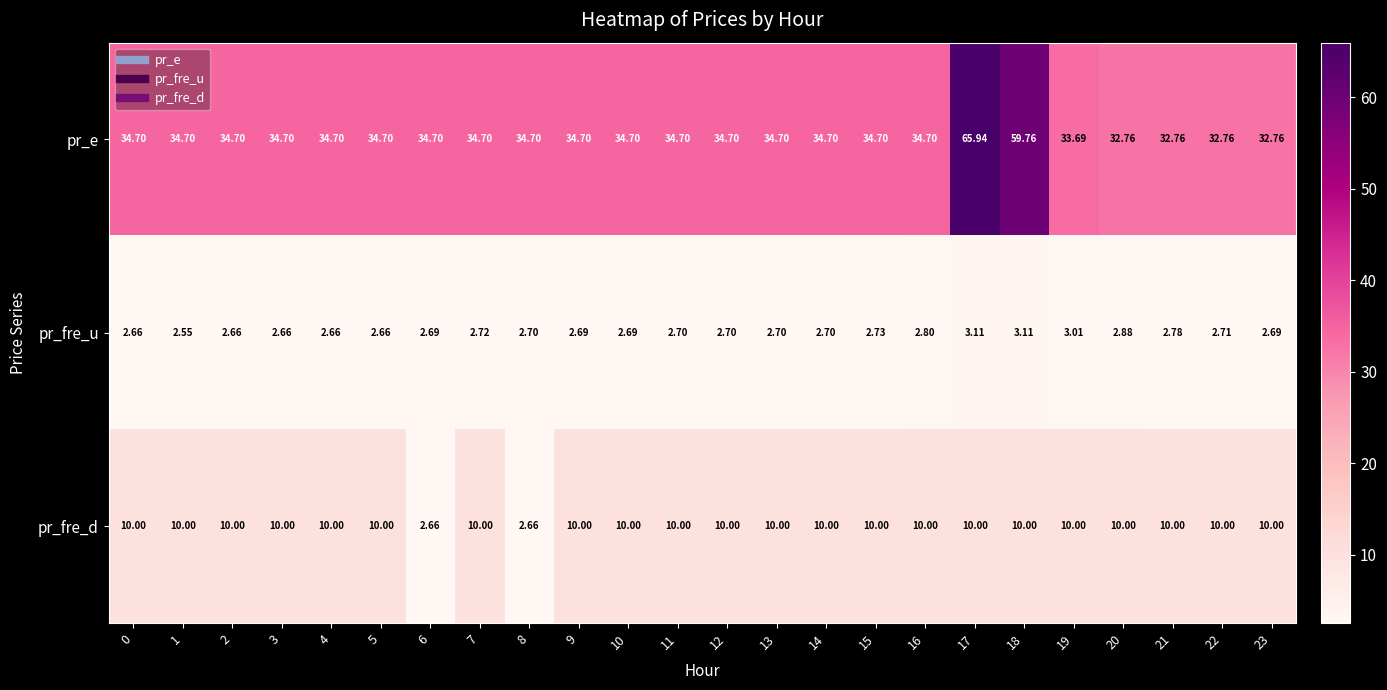

Which series has the widest spread of values?

pr_e